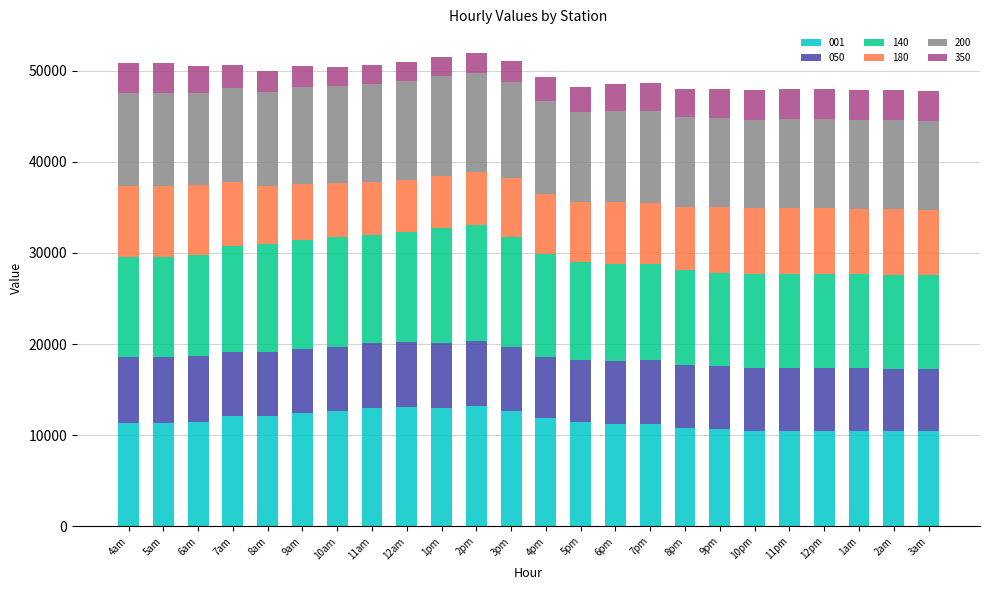

How many categories are shown in the chart?

24